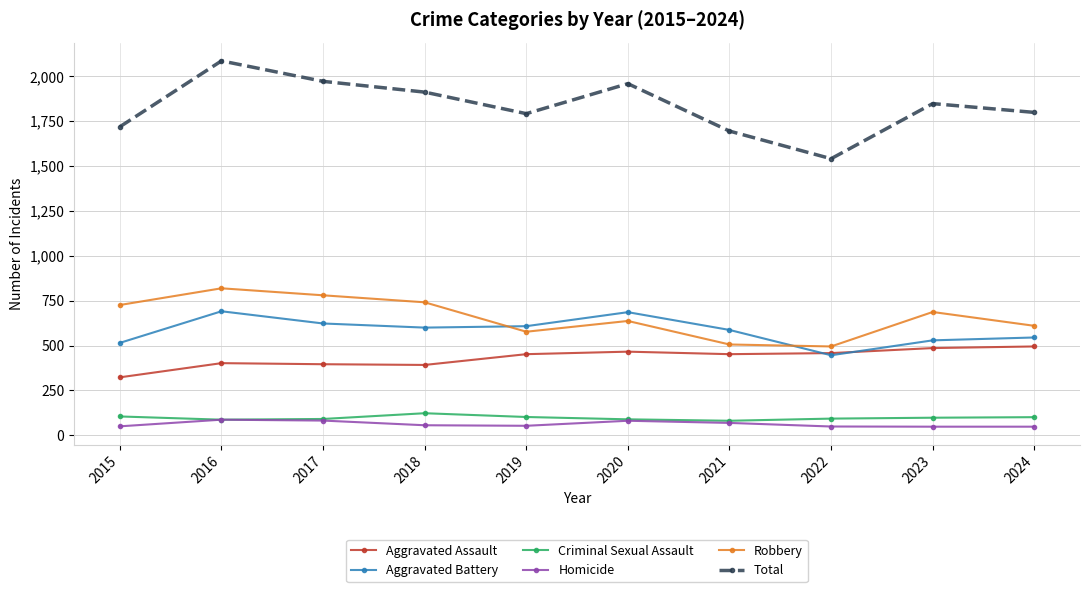

Is the value of Homicide at 2024 greater than the value of Aggravated Assault at 2023?

No